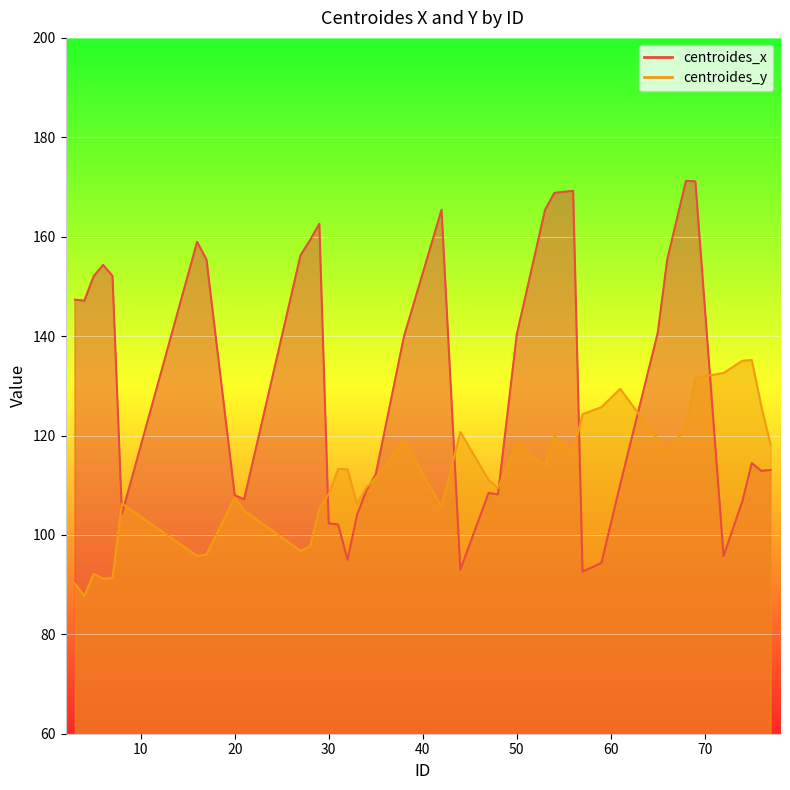

Where does the centroides_x series first go above 139?

3